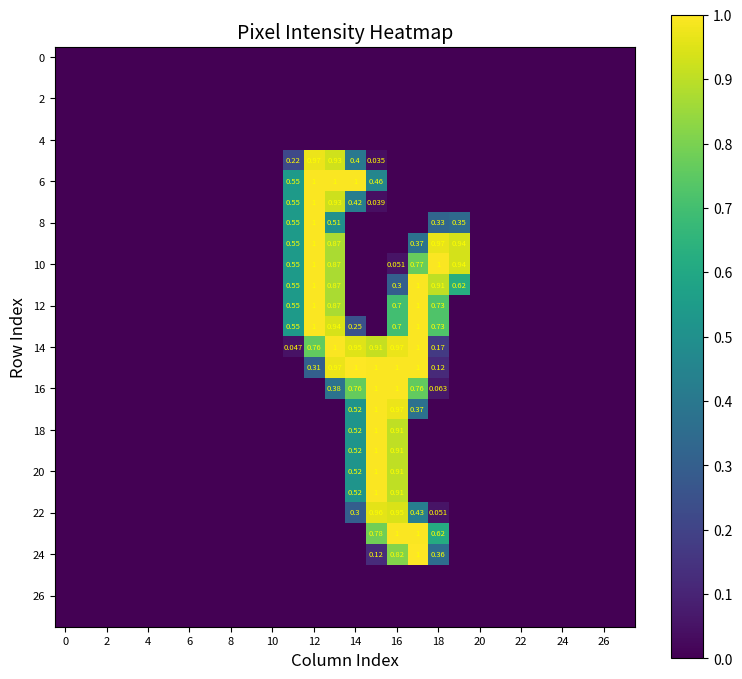

How many categories are shown in the chart?

28